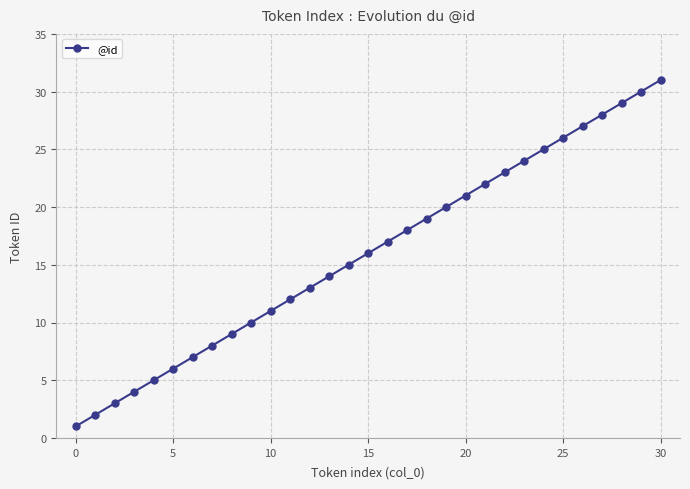

What is the greatest value displayed?

31